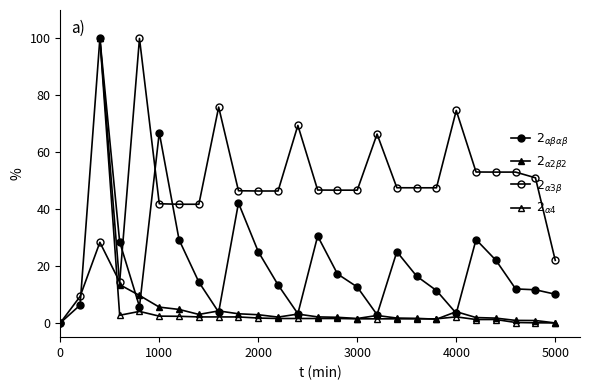

How many times do $2_{\alpha 3\beta}$ and $2_{\alpha 4}$ cross each other?

1